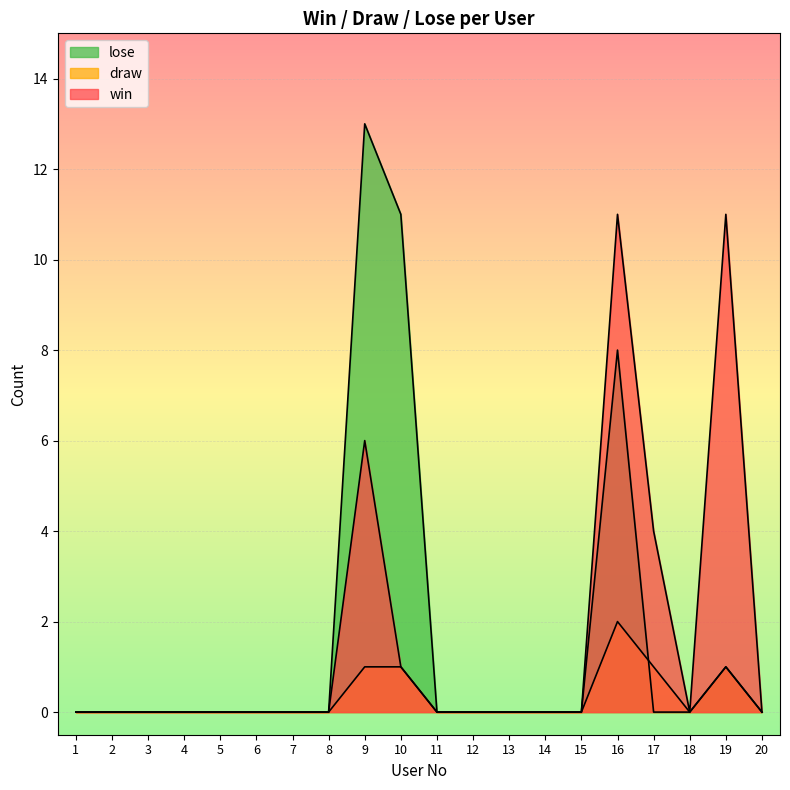

How many series are shown in this chart?

3